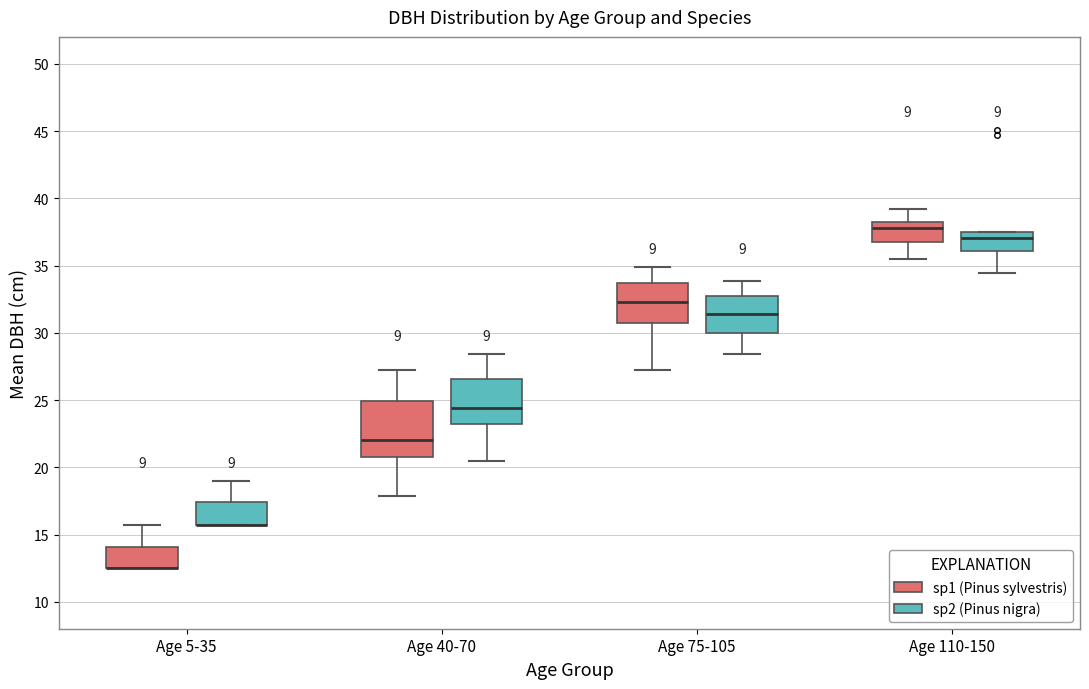

Comparing the boxes themselves (not the whiskers), which one is the tallest?

Age 40-70 (sp1 (Pinus sylvestris))